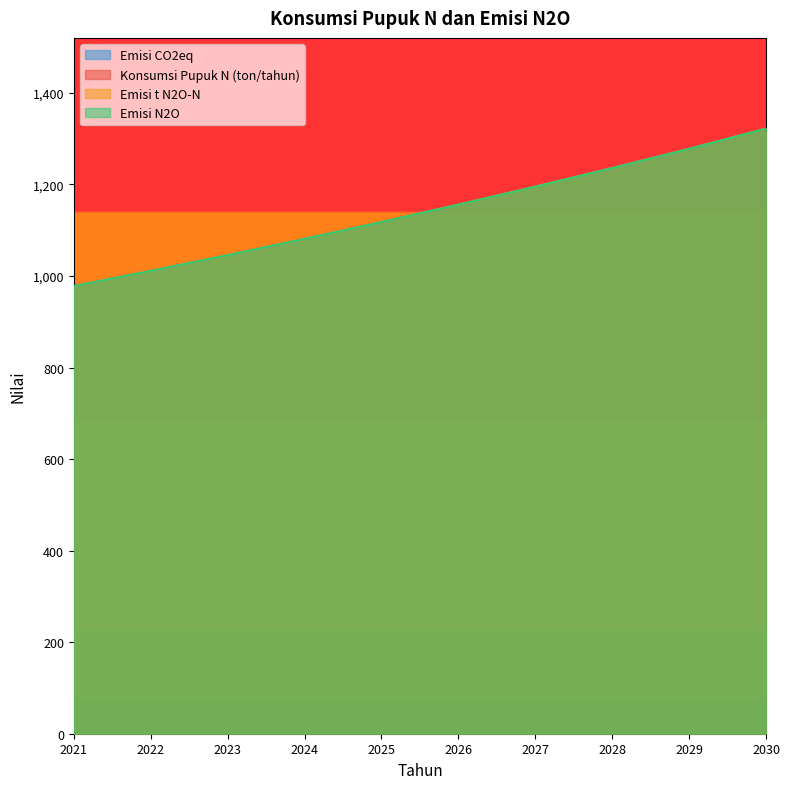

Reading right to left, transcribe all the data shown in this chart.

Konsumsi Pupuk N (ton/tahun): 1321.8	1277.6	1235.6	1195.0	1155.7	1117.7	1080.9	1045.4	1011.0	977.8
Emisi t N2O-N: 1321.8	1277.6	1235.6	1195.0	1155.7	1117.7	1080.9	1045.4	1011.0	977.8
Emisi N2O: 1321.8	1277.6	1235.6	1195.0	1155.7	1117.7	1080.9	1045.4	1011.0	977.8
Emisi CO2eq: 1321.8	1277.6	1235.6	1195.0	1155.7	1117.7	1080.9	1045.4	1011.0	977.8